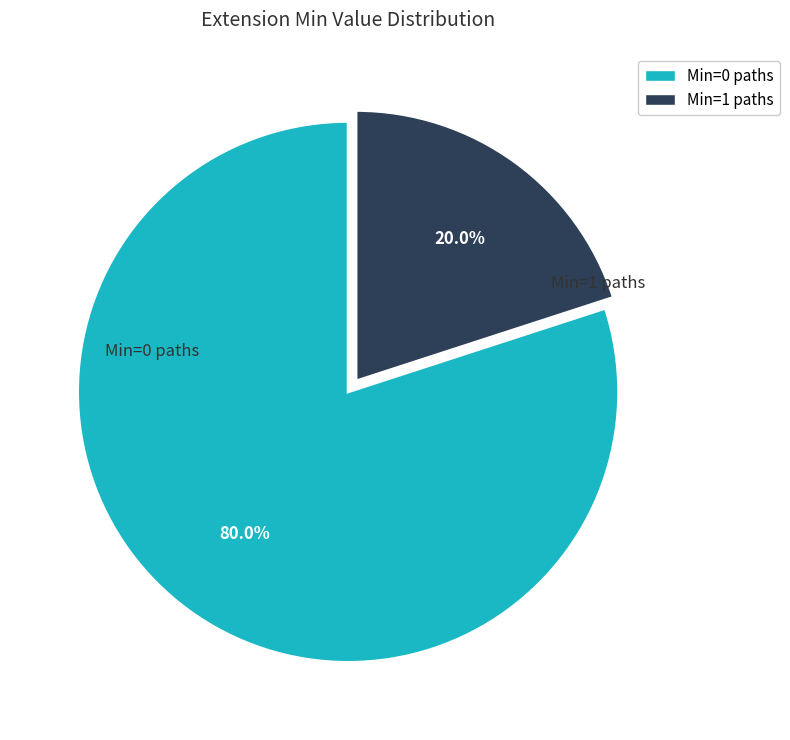

Is there a majority slice in this chart?

Yes